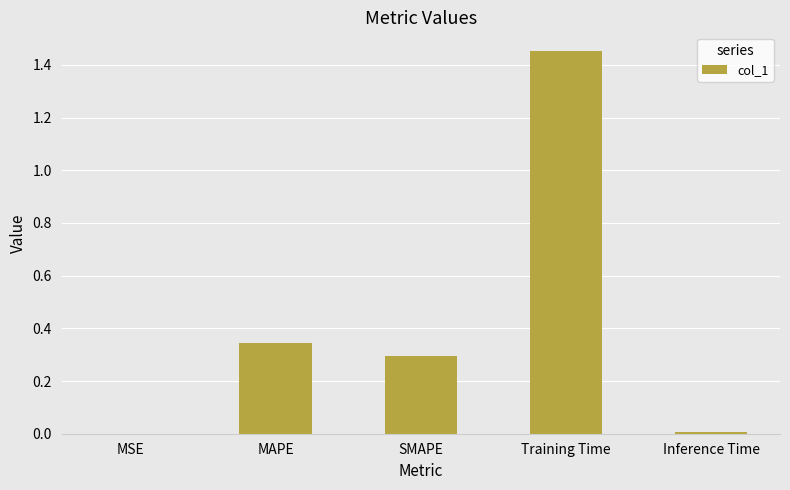

The value at MSE is 0.0. True or false?

True